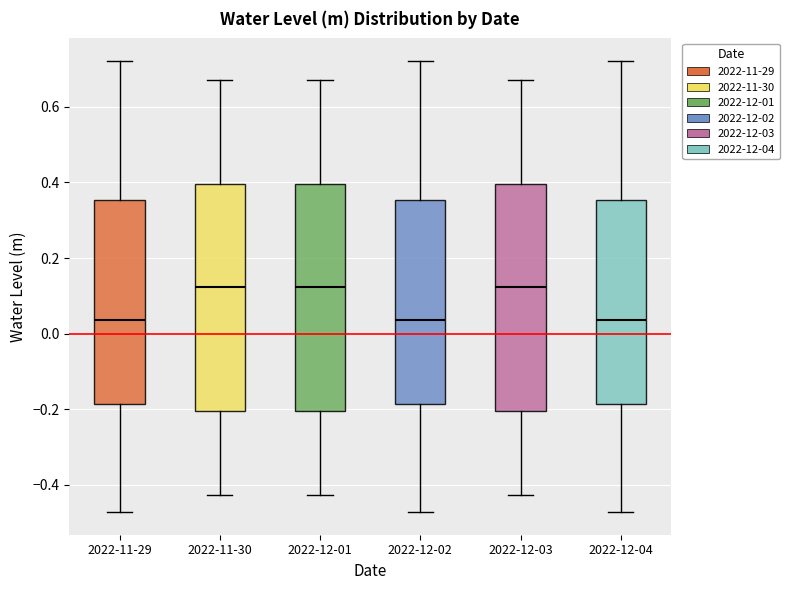

Reading left to right, read every box against the y-axis: the position of its median line, the range the box covers, and the ends of its whiskers. The values are not printed on the chart, so give them approximately, as read against the axis.

2022-11-29: median 0.04, box -0.18 to 0.36, whiskers -0.48 to 0.72
2022-11-30: median 0.12, box -0.20 to 0.40, whiskers -0.42 to 0.68
2022-12-01: median 0.12, box -0.20 to 0.40, whiskers -0.42 to 0.68
2022-12-02: median 0.04, box -0.18 to 0.36, whiskers -0.48 to 0.72
2022-12-03: median 0.12, box -0.20 to 0.40, whiskers -0.42 to 0.68
2022-12-04: median 0.04, box -0.18 to 0.36, whiskers -0.48 to 0.72